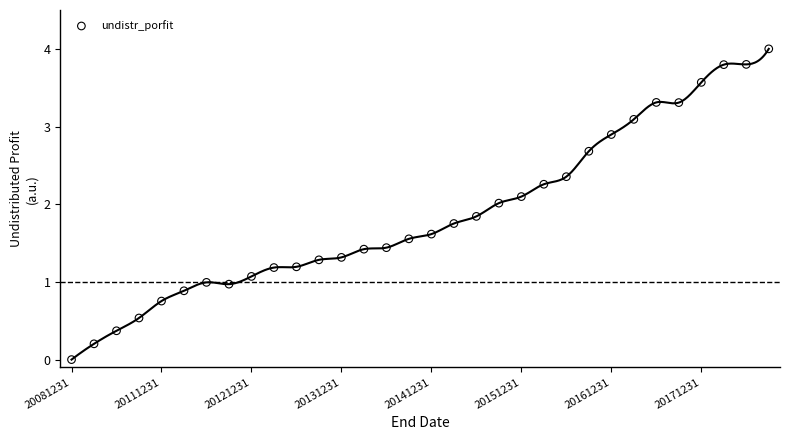

What is the range of Y values (max minus min)?

4.0